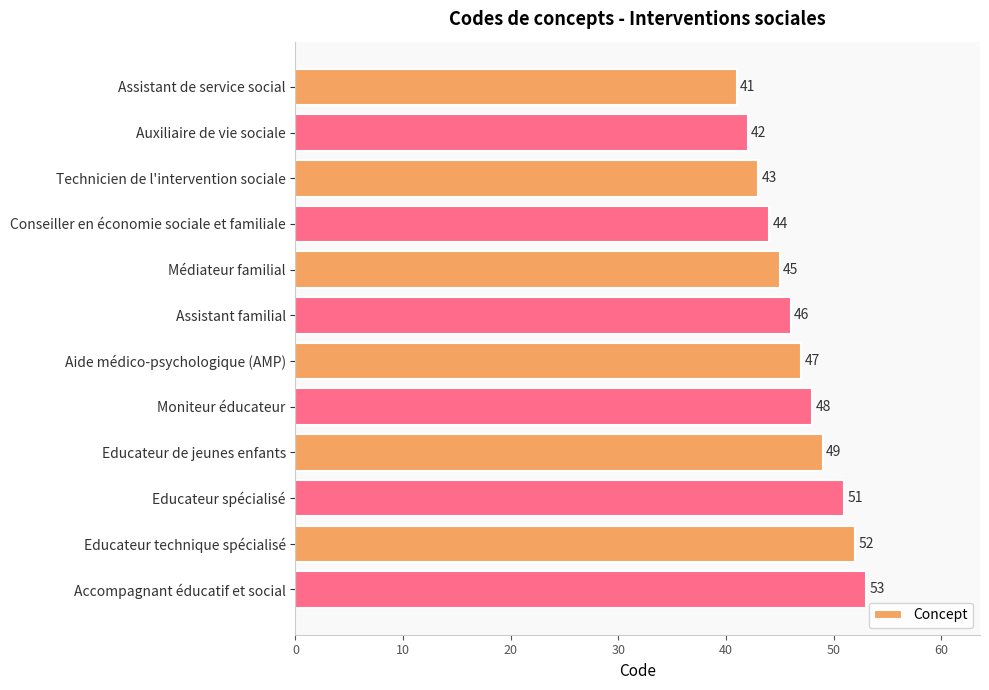

Is it true that the value at Educateur spécialisé is 51?

True